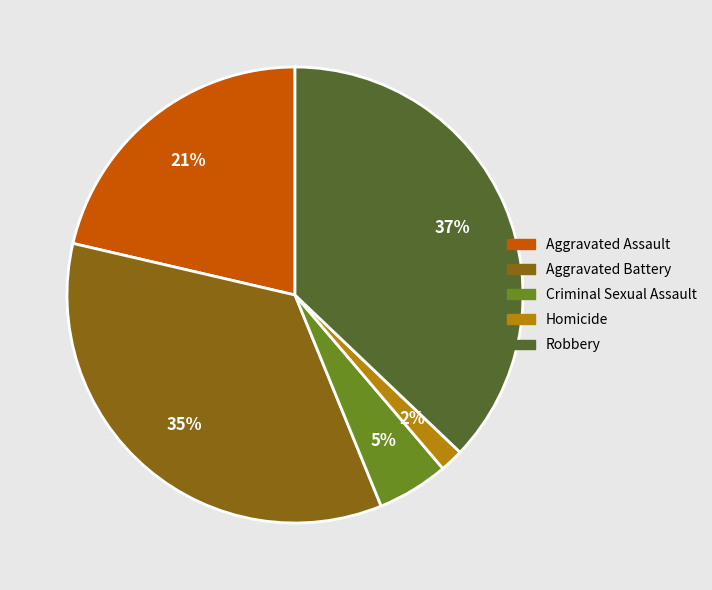

Approximately how many times larger is the value at Aggravated Assault compared to Criminal Sexual Assault?

4.2